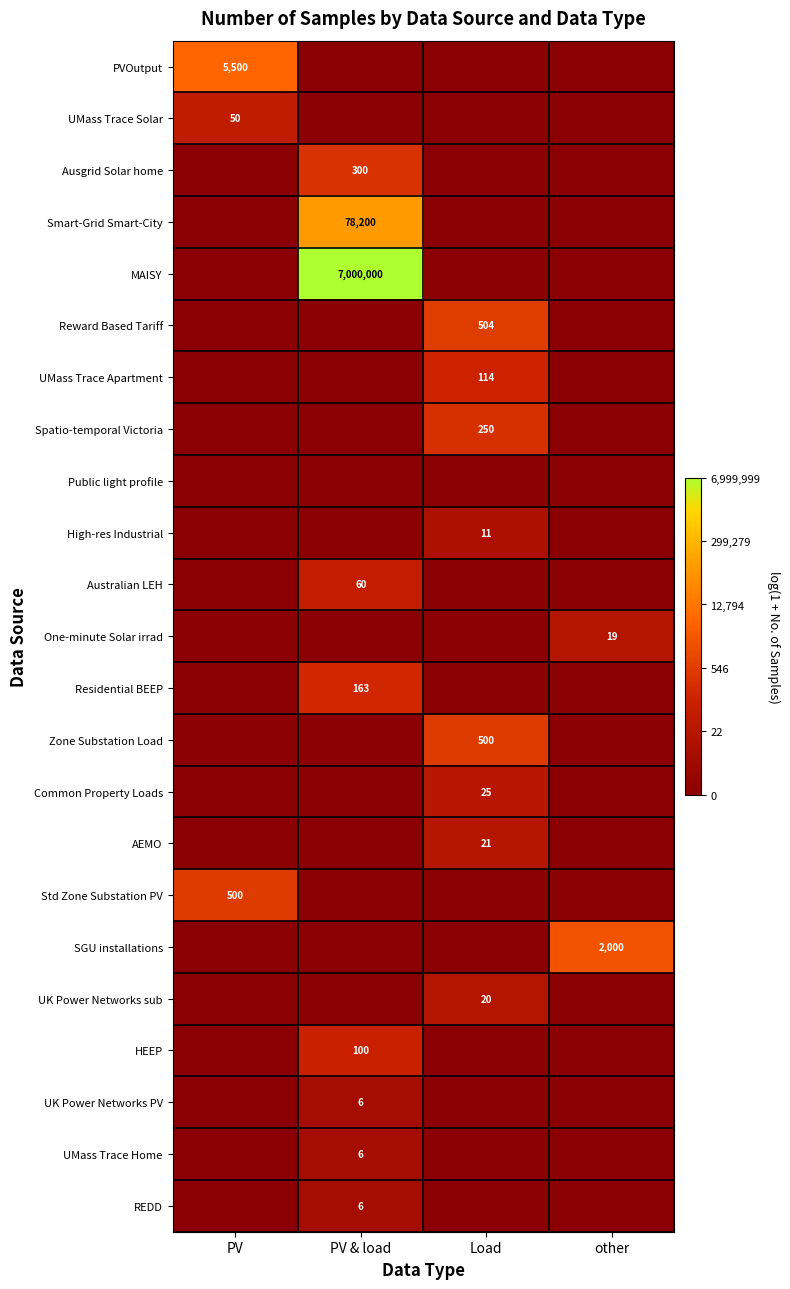

The UK Power Networks sub series shows 20 at Load. True or false?

True